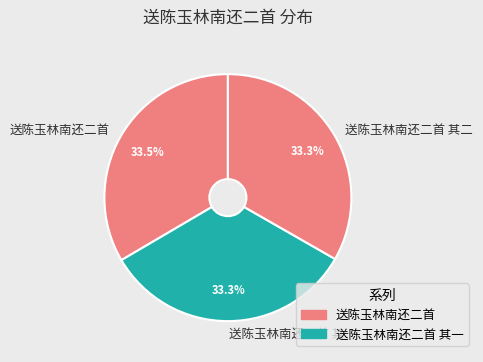

Do 送陈玉林南还二首 and 送陈玉林南还二首 其一 together represent more than half of the pie?

Yes